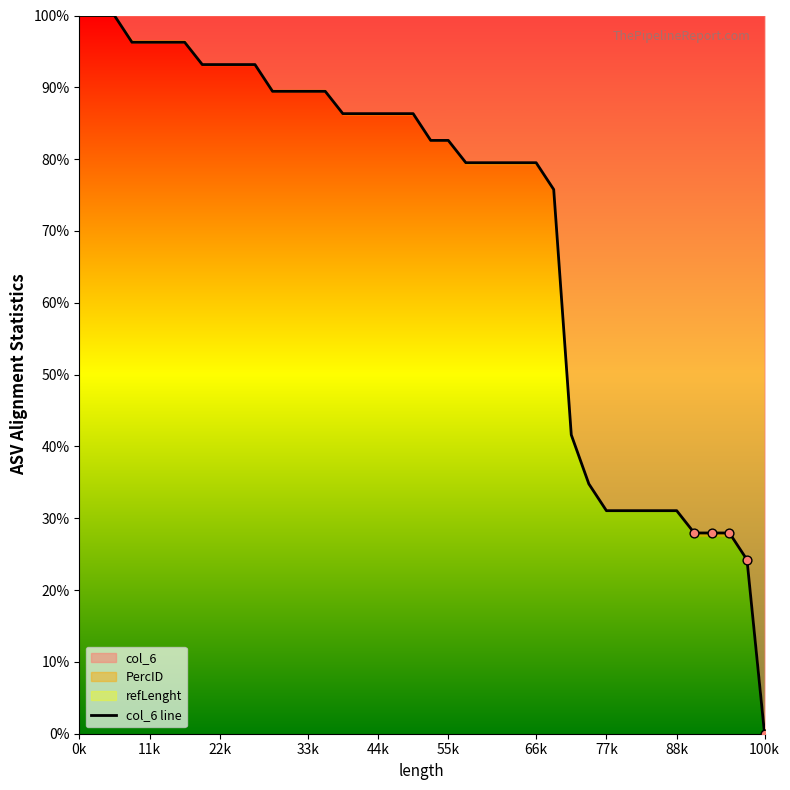

What is the maximum value for col_6?

100.0